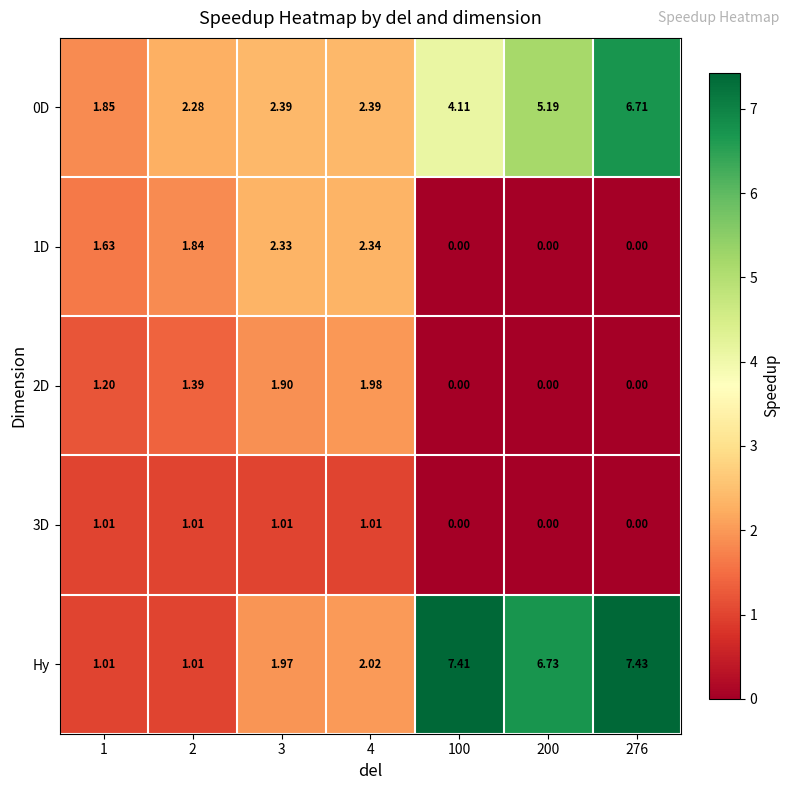

Which series has the largest range (max minus min)?

Hy